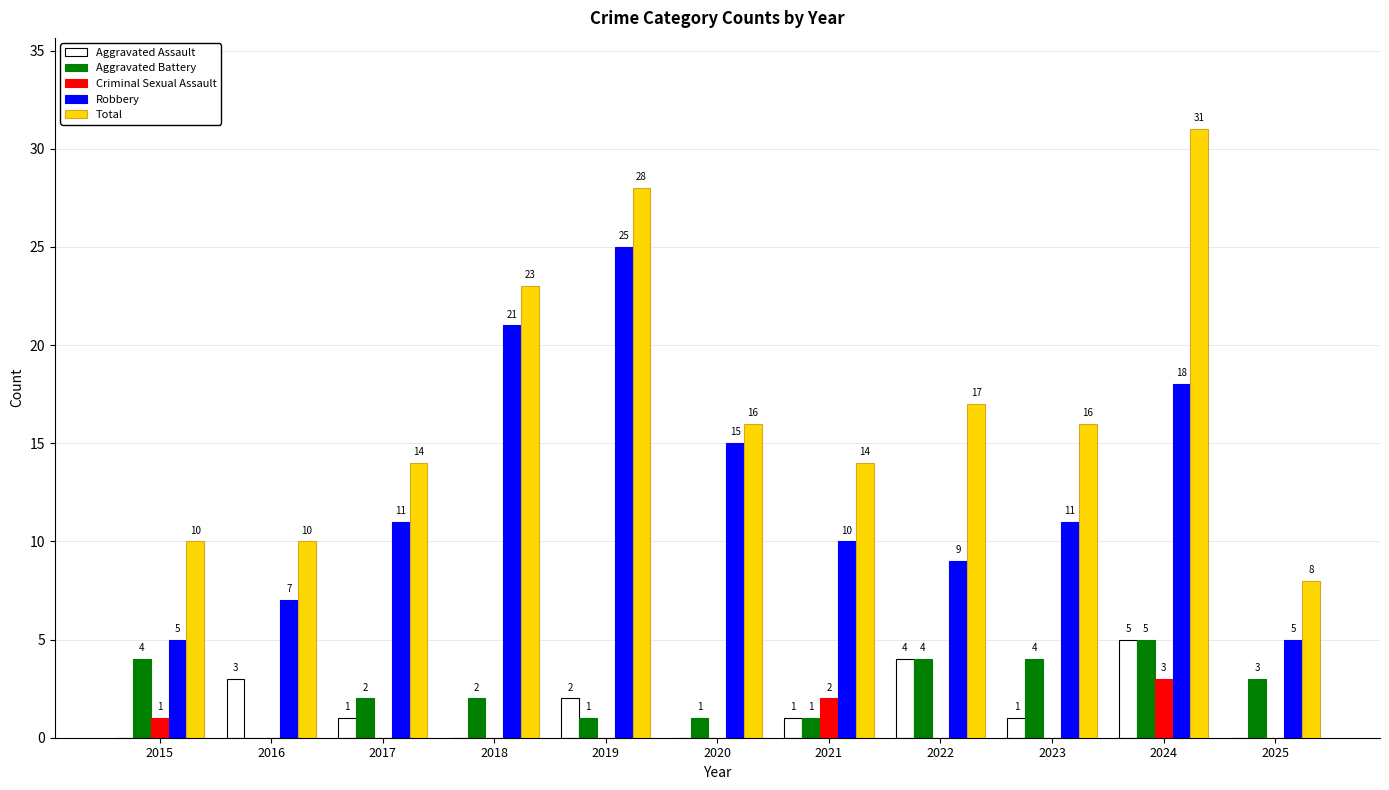

What is the spread (max minus min) of values at 2018?

23